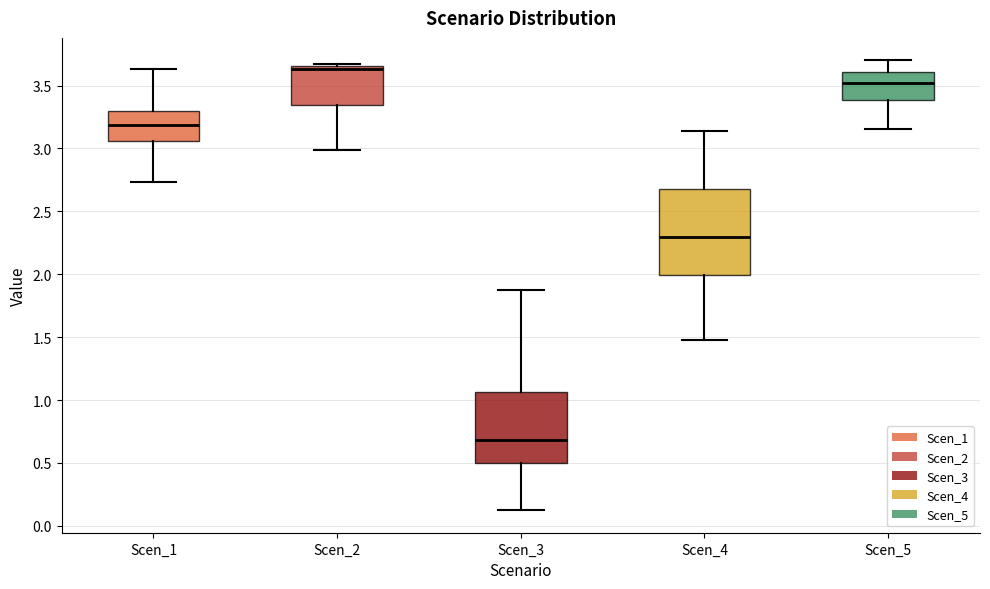

Comparing the boxes themselves (not the whiskers), which one is the tallest?

Scen_4